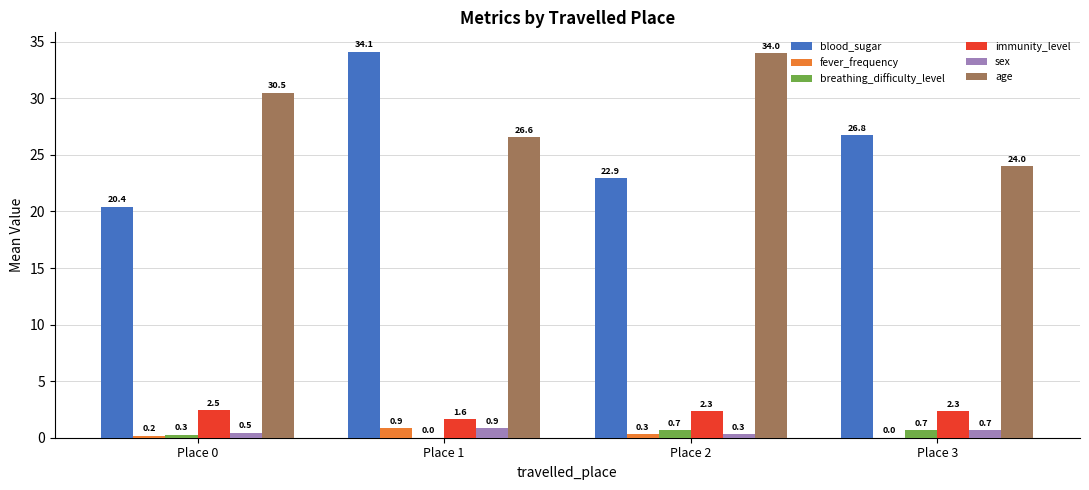

At which category is the sum across all series the highest?

Place 1